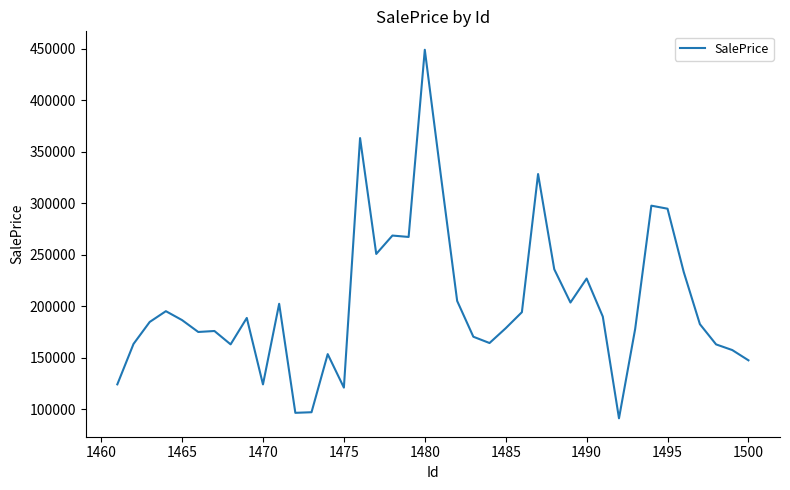

What is the difference between the maximum and minimum values?

357875